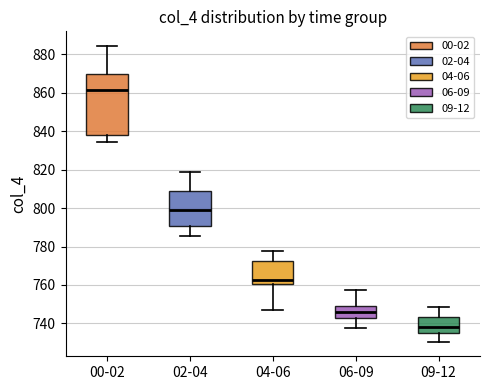

Which box has the highest median line?

00-02